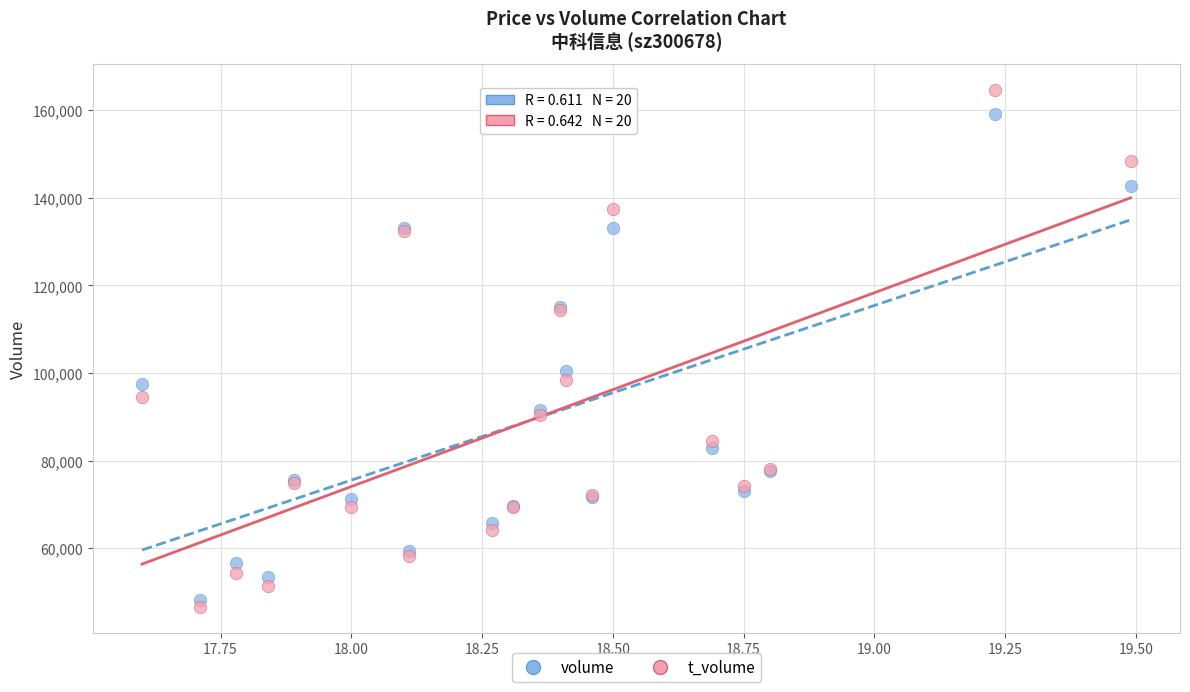

In the volume series, what Y value is closest to 103694?

100450.0